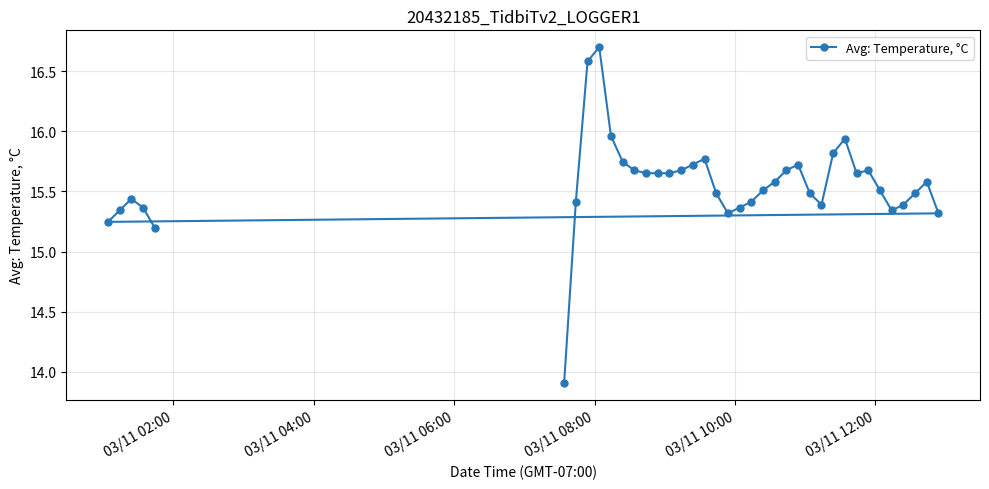

What is the smallest value displayed?

13.9